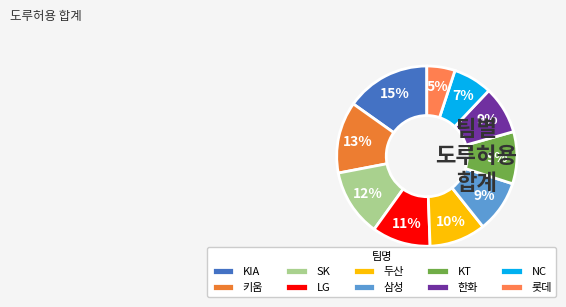

Which slice is the largest?

KIA